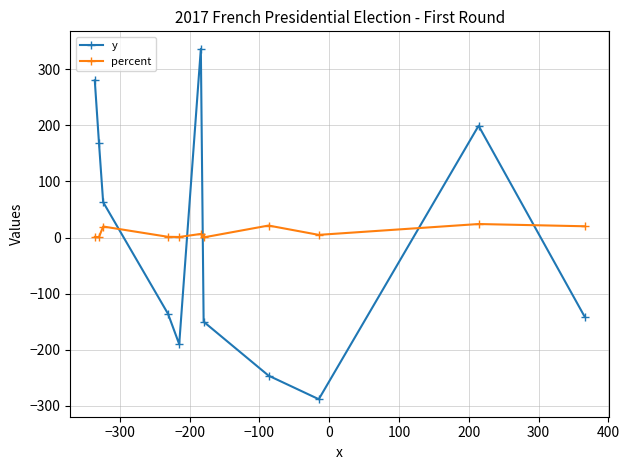

Which series has the largest range (max minus min)?

y